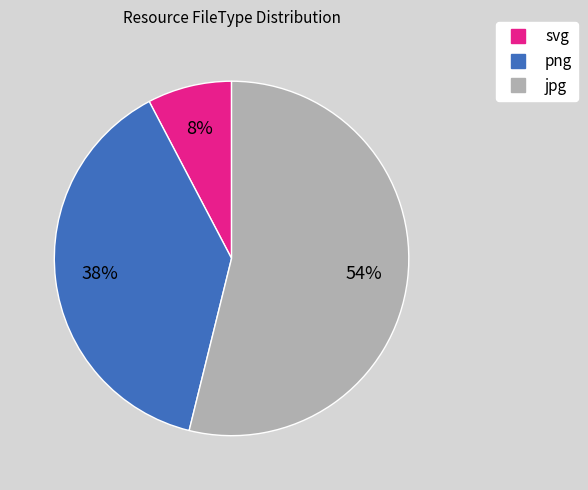

Is it true that jpg is 44% of the pie?

False